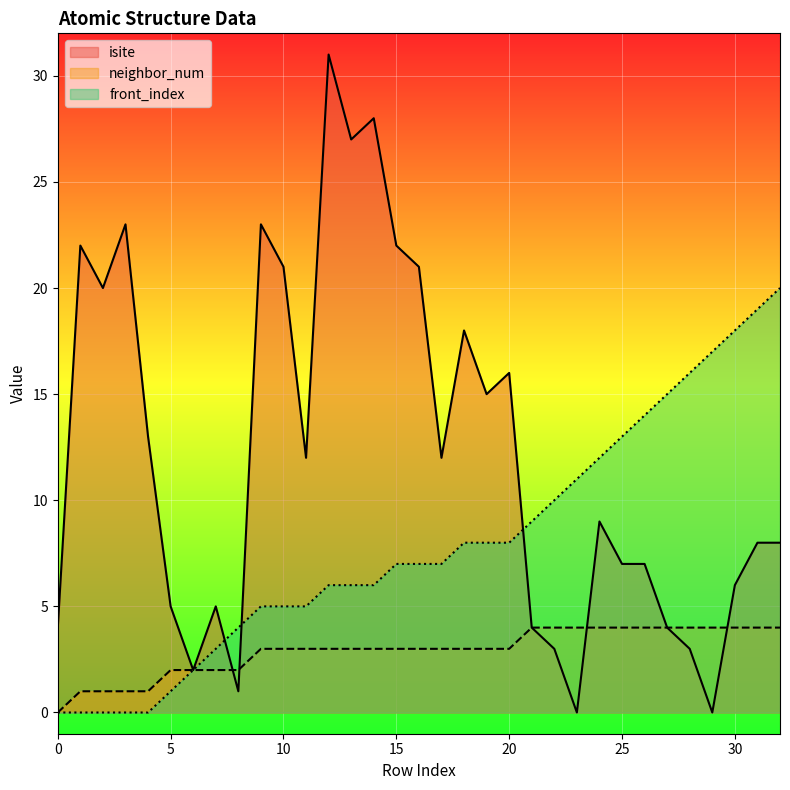

True or false: isite and neighbor_num cross at least once.

True